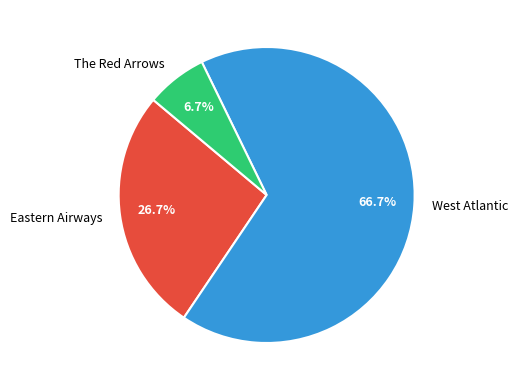

Which category has the smallest portion of the pie?

The Red Arrows